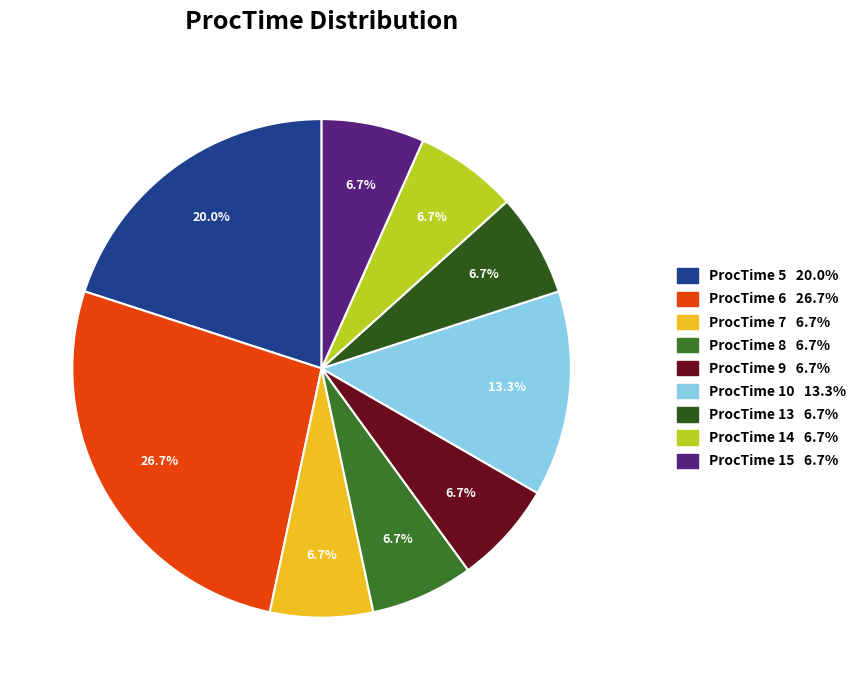

To the nearest percent, what is the difference between the largest and smallest slice percentages?

20%